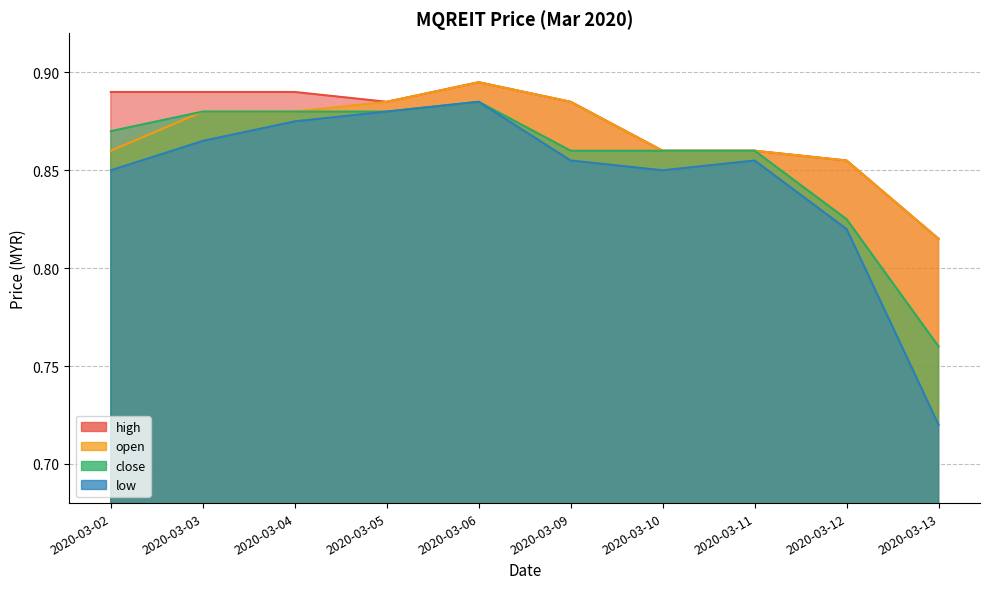

What is the sum of all close values?

8.6